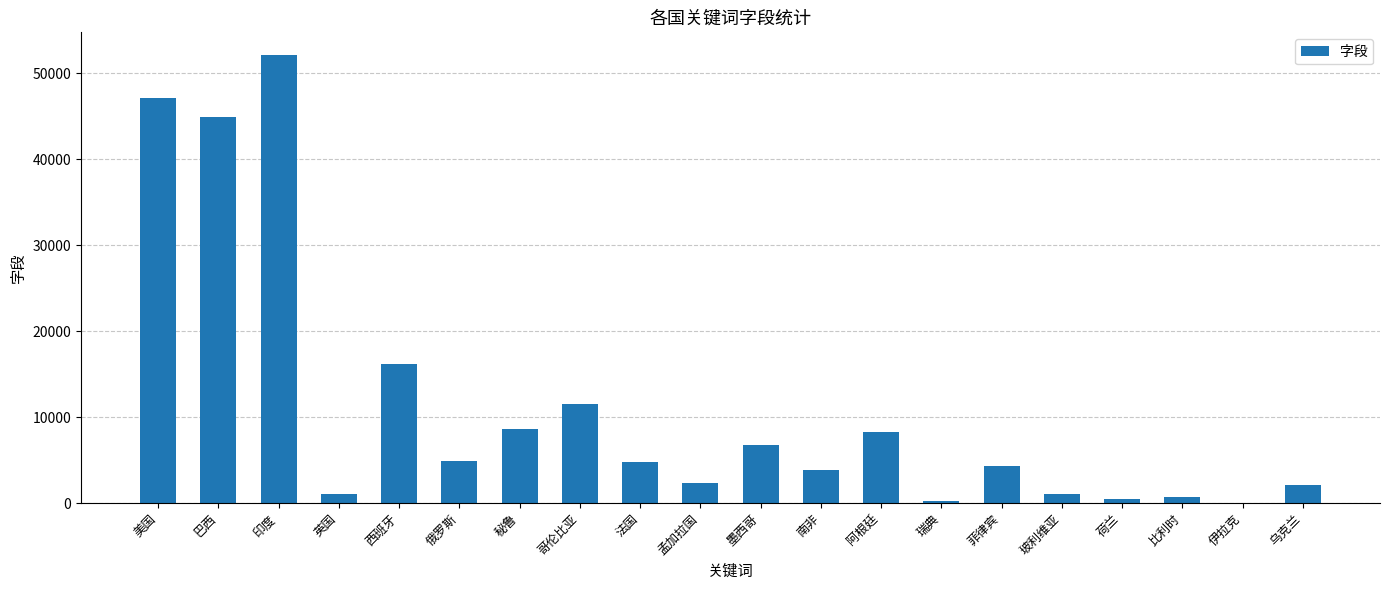

At which category does the chart reach its peak across all series?

印度